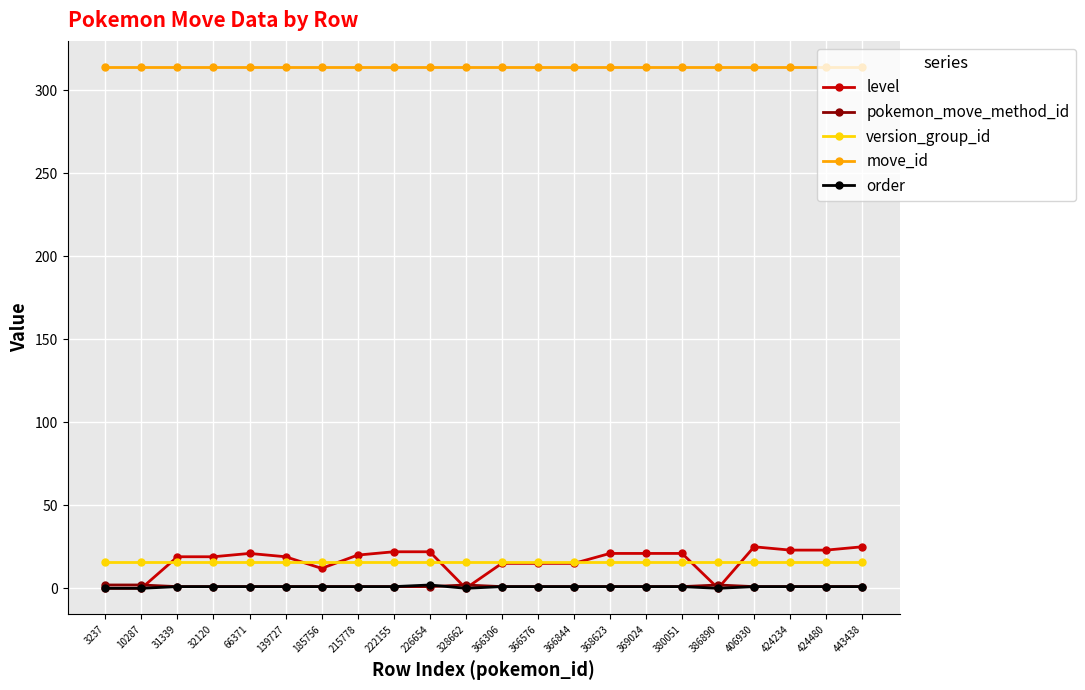

At how many categories does at least one series exceed 237?

22